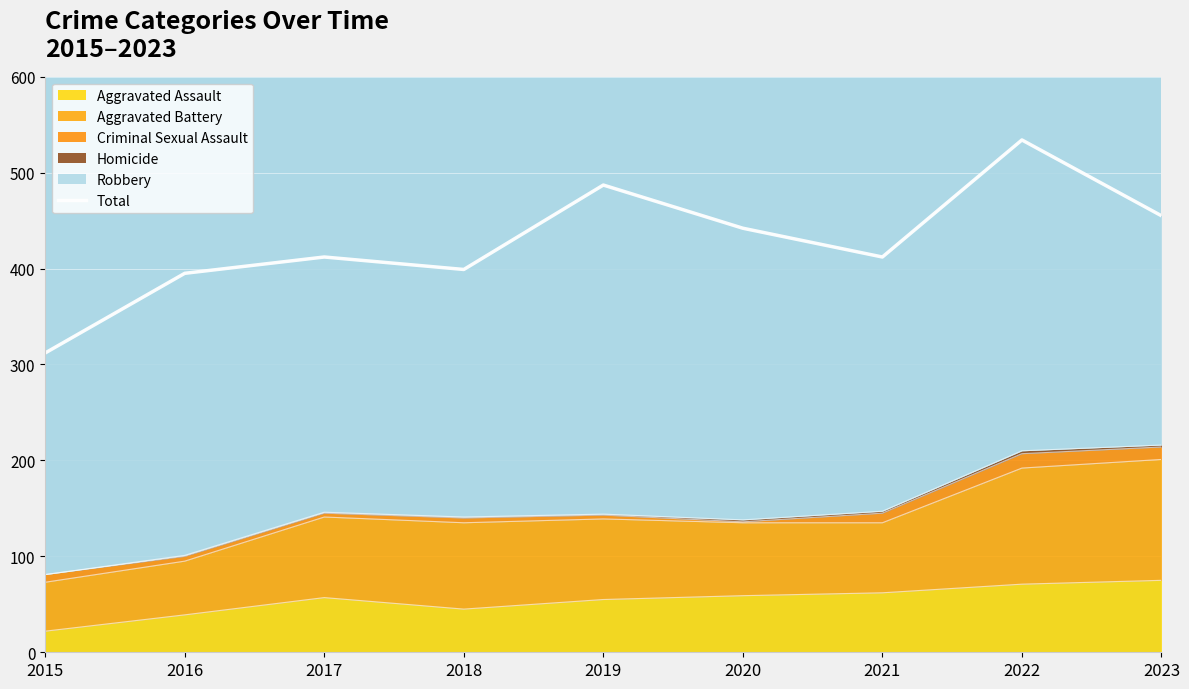

What is the change in value from 2017 to 2022?

+122